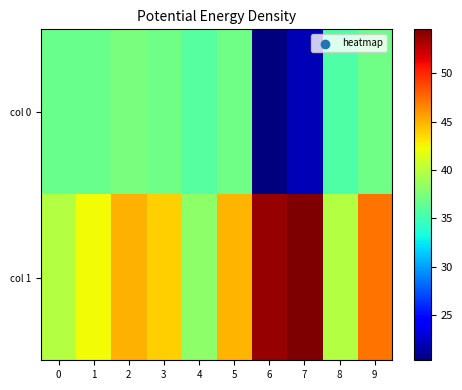

What is the spread (max minus min) of values at 5?

7.8